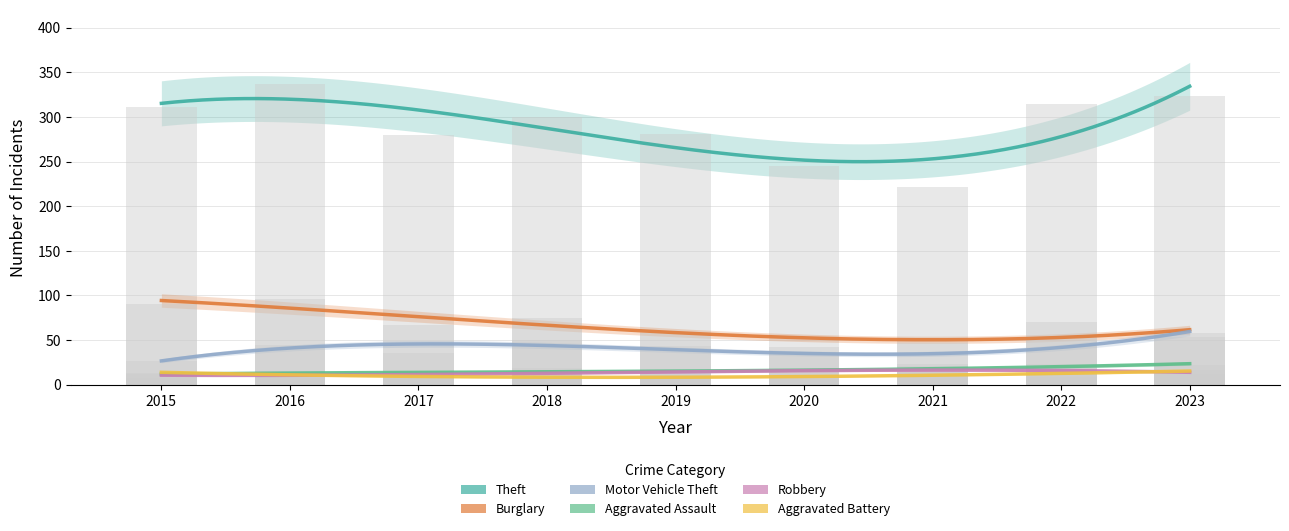

Is the value of Aggravated Assault at 2017 greater than the value of Theft at 2019?

No